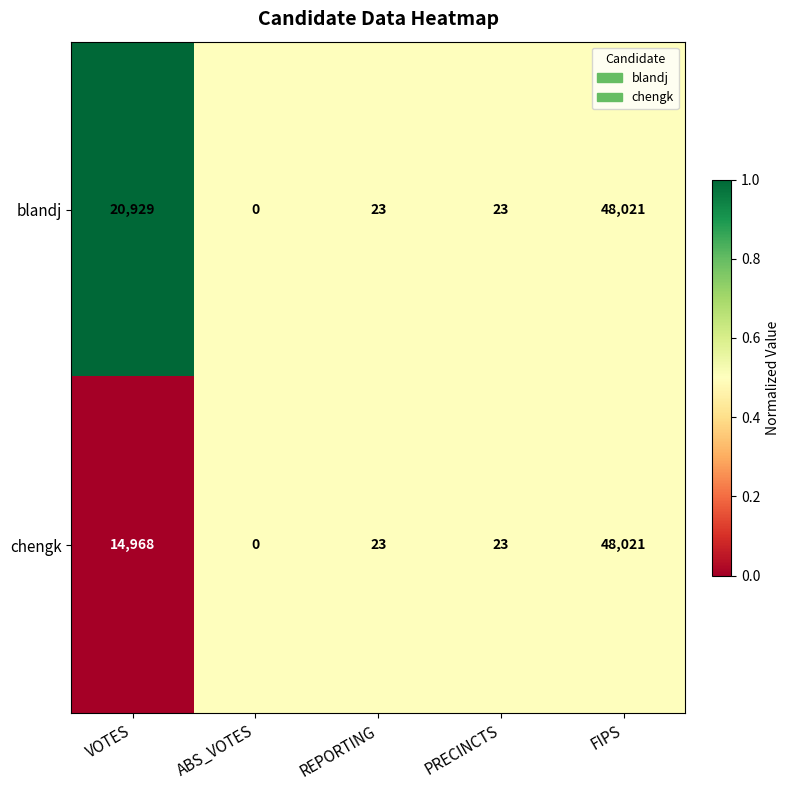

Is it true that chengk equals 5392 at VOTES?

False